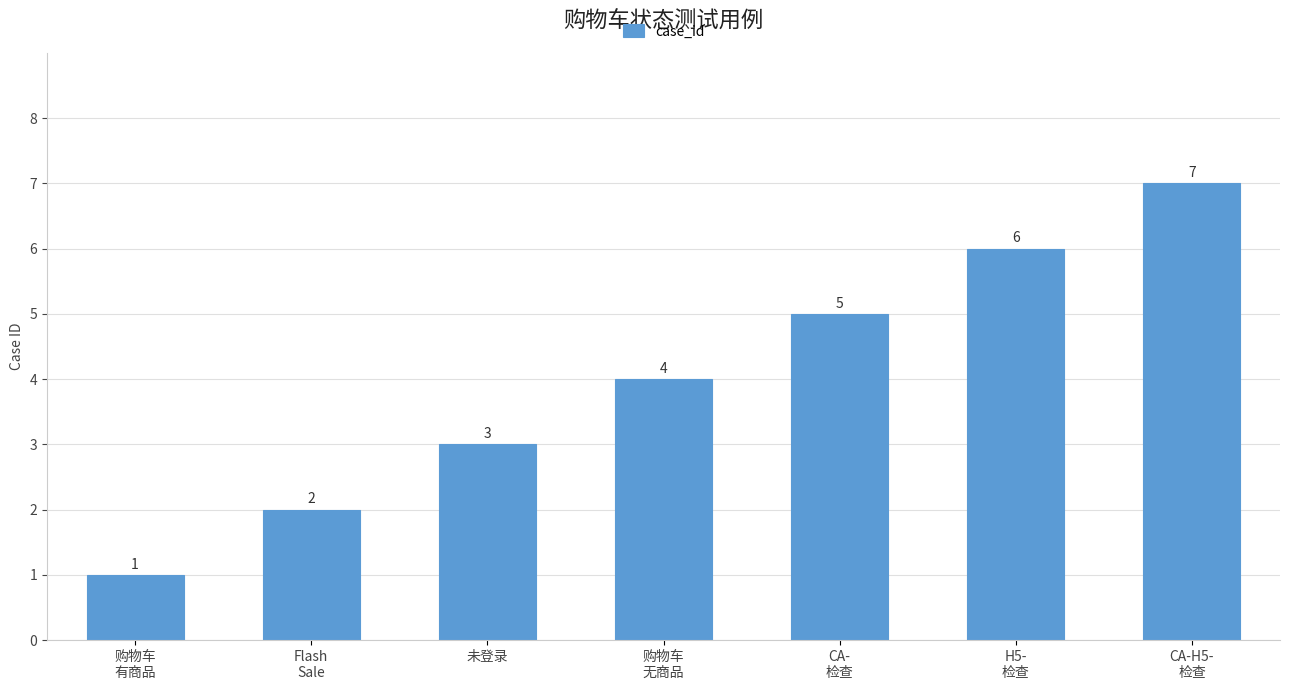

What is the change in value from Flash
Sale to 购物车
无商品?

+2